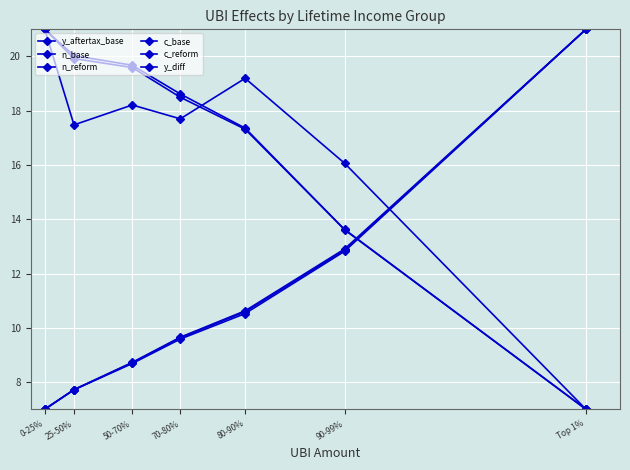

What is the lowest value of the y_aftertax_base series?

7.0